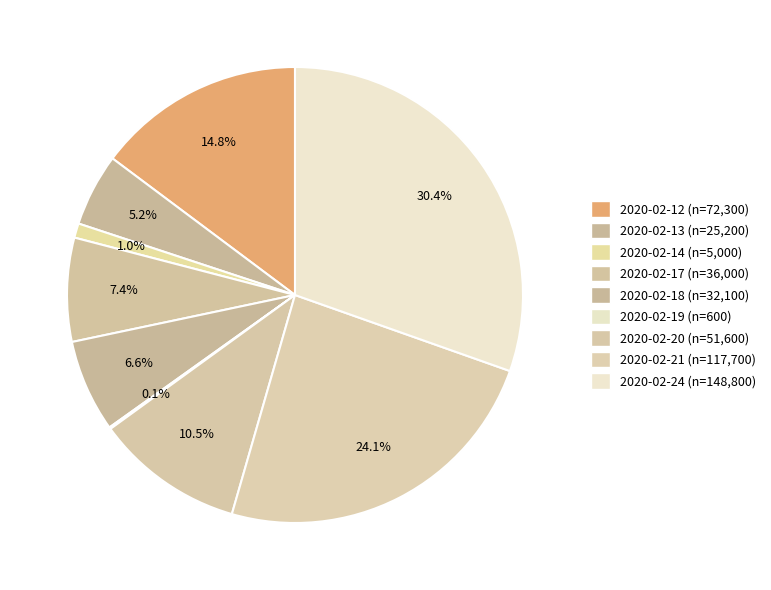

True or false: 2020-02-20 accounts for 11% of the total.

True